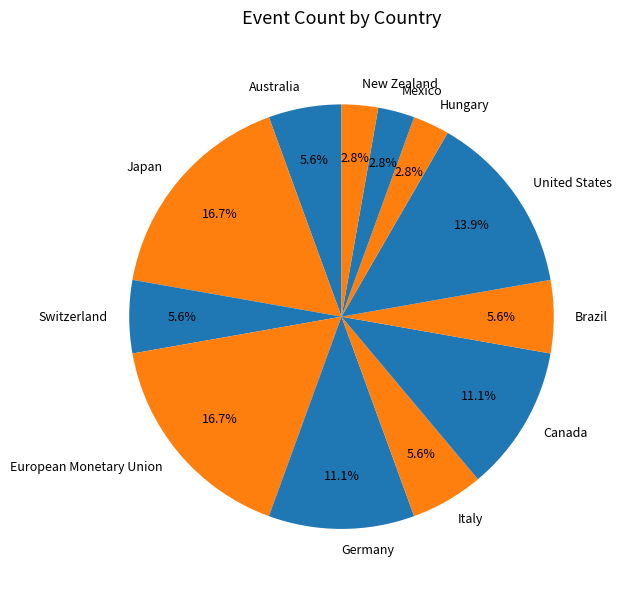

Combined, what portion of the pie is Brazil and United States?

19.4%